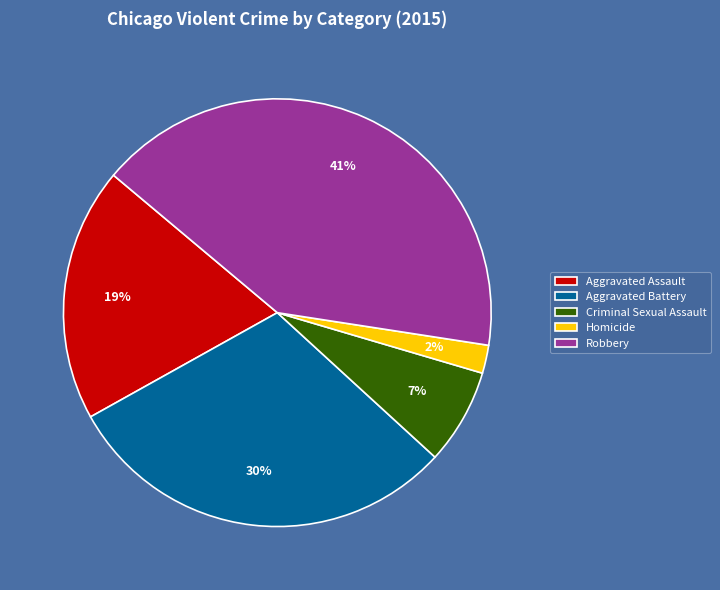

The Aggravated Assault slice represents 19% of the pie. True or false?

True